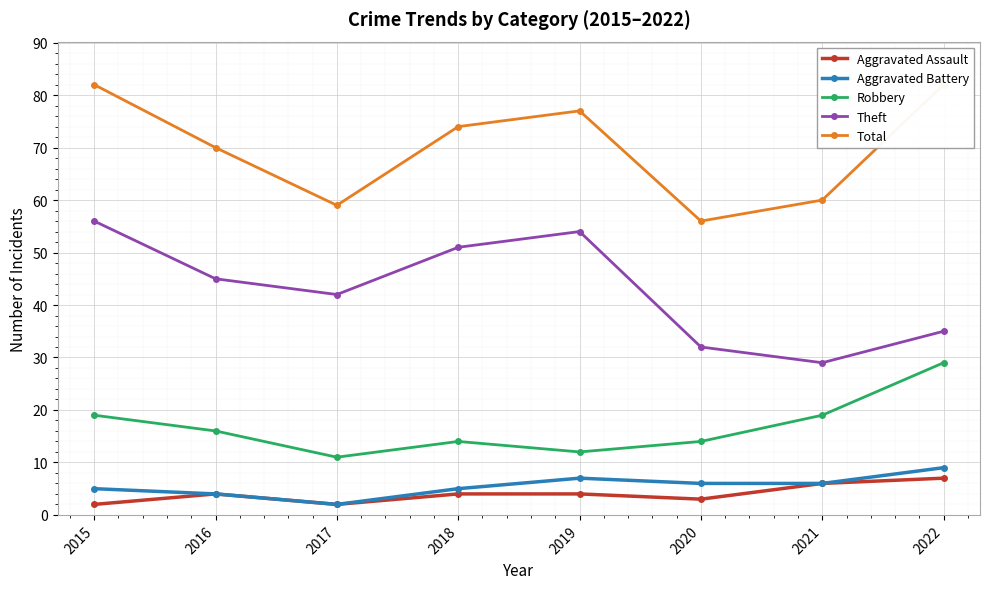

What is the difference between the highest and lowest values at 2017?

57